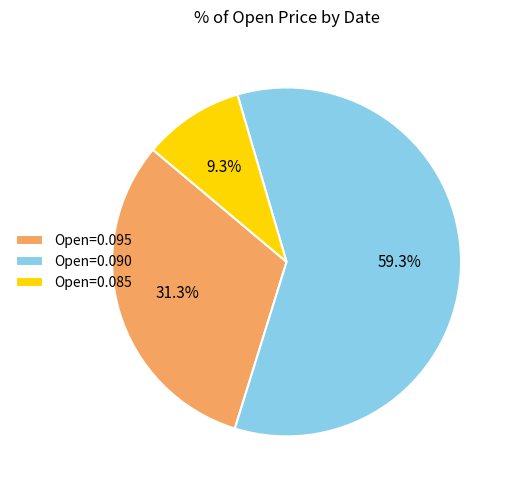

Is Open=0.090 the majority of the pie?

Yes